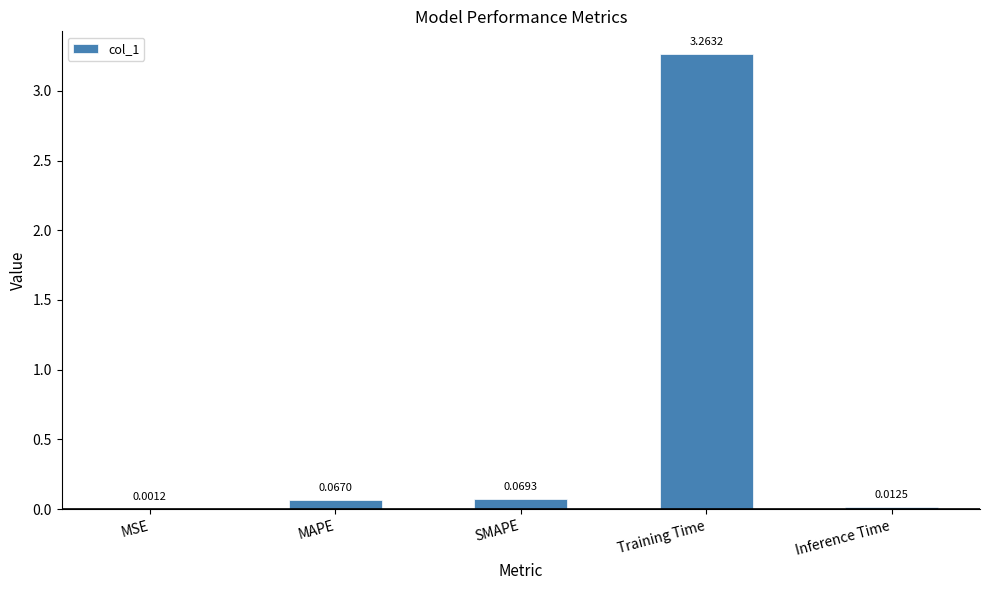

Which category has the highest value across all series?

Training Time